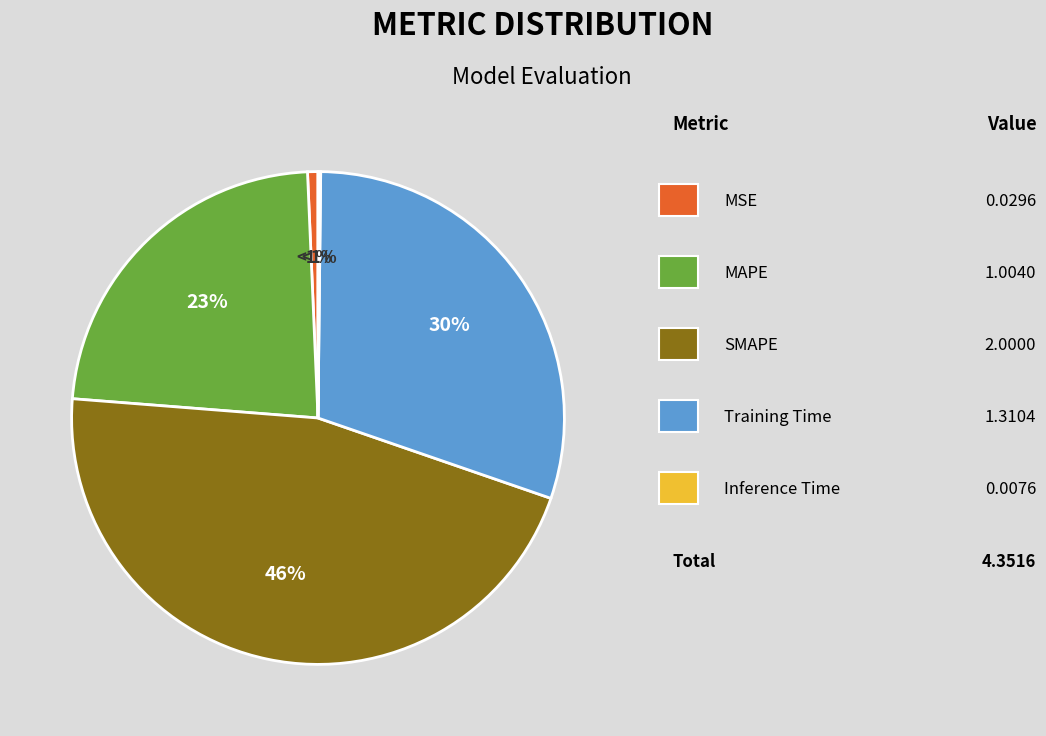

The Training Time slice represents 25% of the pie. True or false?

False